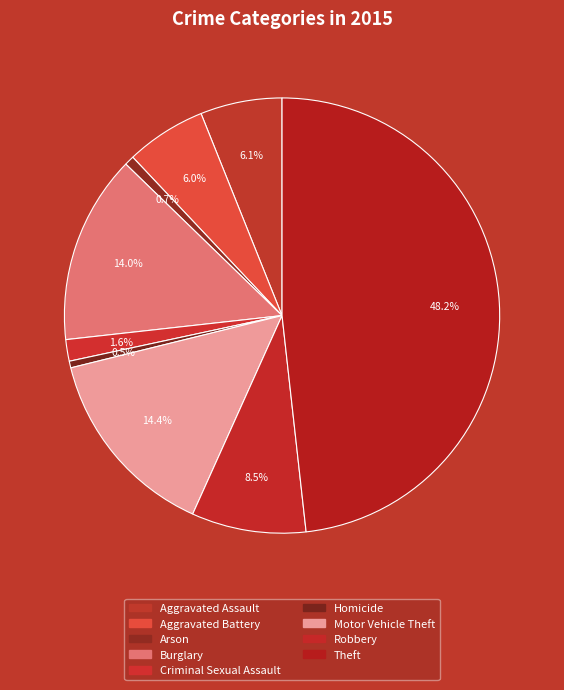

What is the largest slice in the pie chart?

Theft